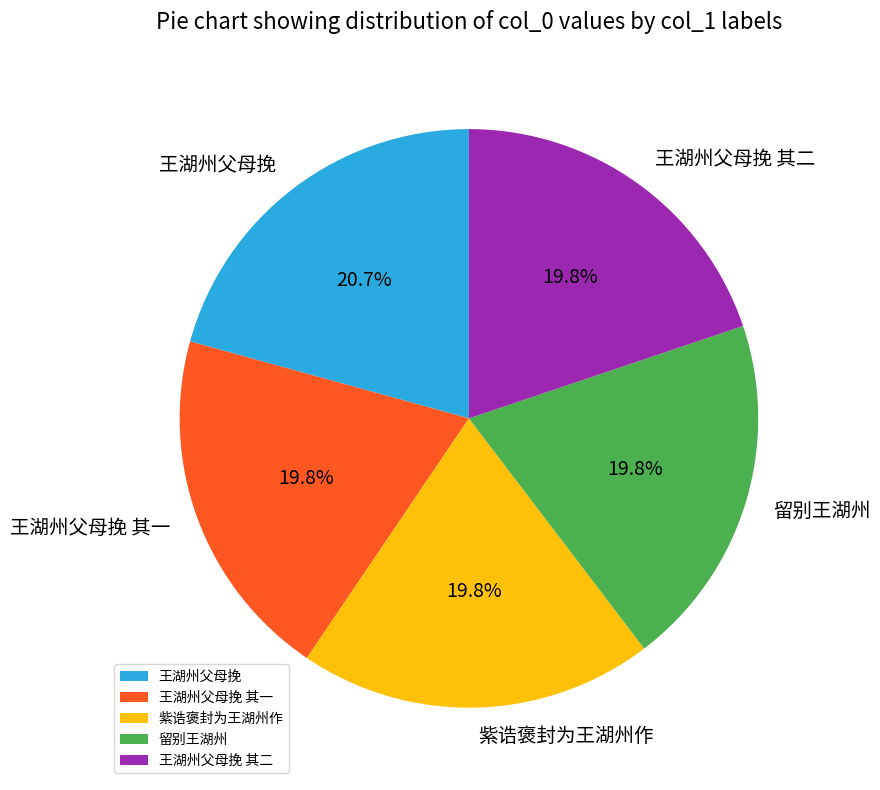

To the nearest percent, what is the combined percentage of 紫诰褒封为王湖州作 and 王湖州父母挽?

41%